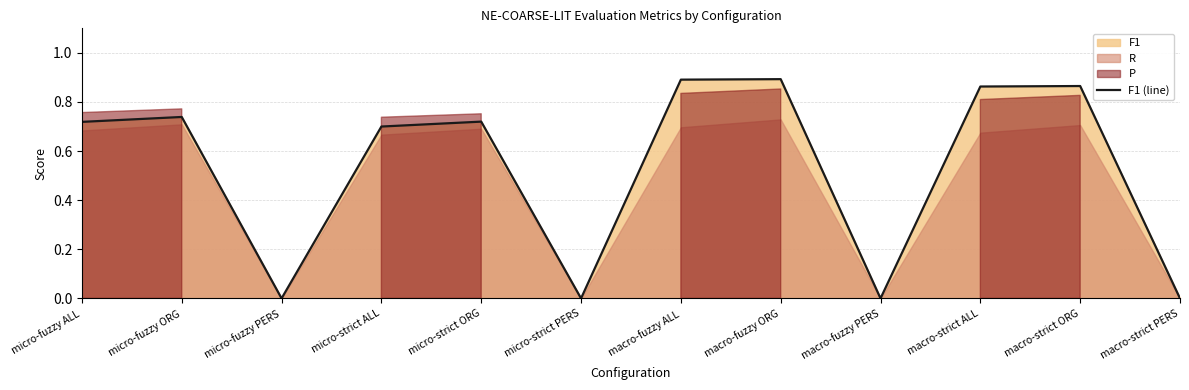

List the labels in order of value, smallest first.

micro-fuzzy PERS, micro-strict PERS, macro-fuzzy PERS, macro-strict PERS, micro-strict ALL, micro-fuzzy ALL, micro-strict ORG, micro-fuzzy ORG, macro-strict ALL, macro-strict ORG, macro-fuzzy ALL, macro-fuzzy ORG